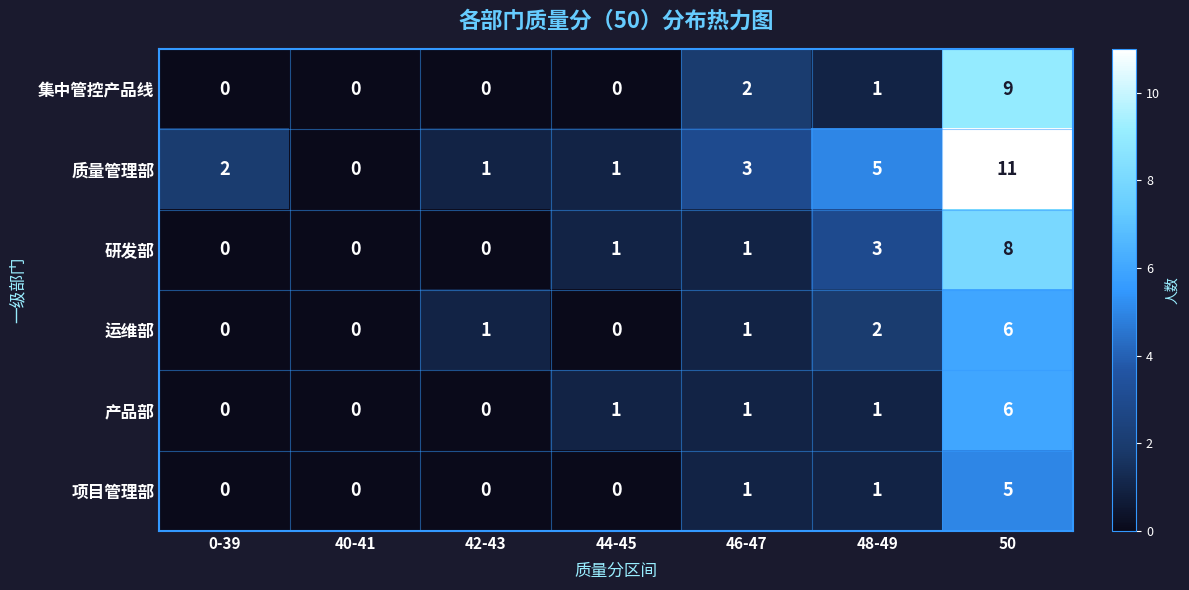

What is the sum of all 项目管理部 values?

7